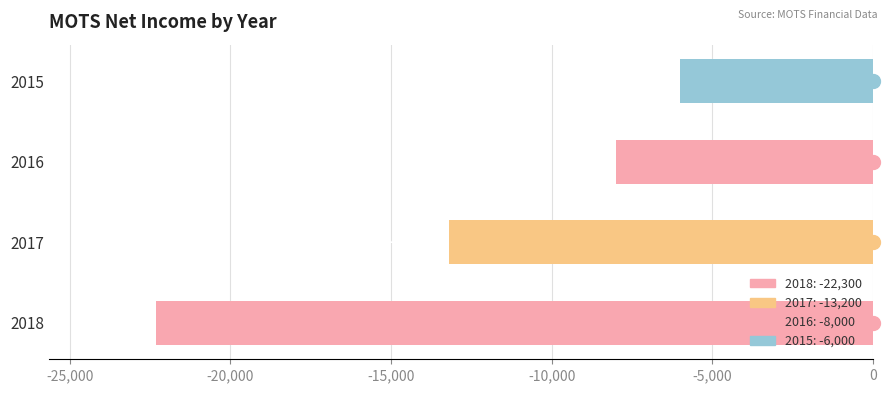

Which category has the highest value across all series?

2015